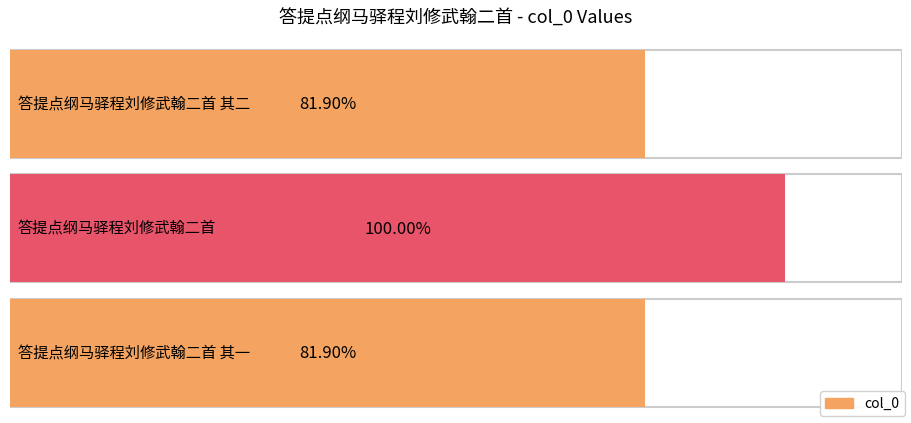

What is the label of the 1st bar from the left?

答提点纲马驿程刘修武翰二首 其二